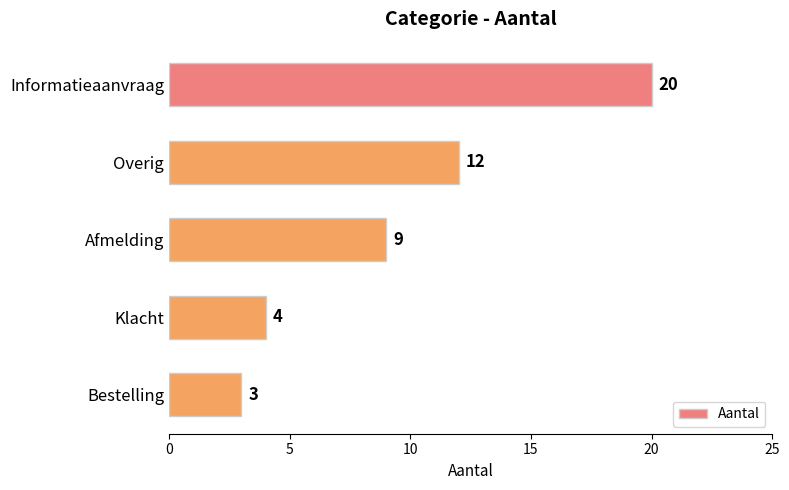

Which category has the lowest value across all series?

Bestelling